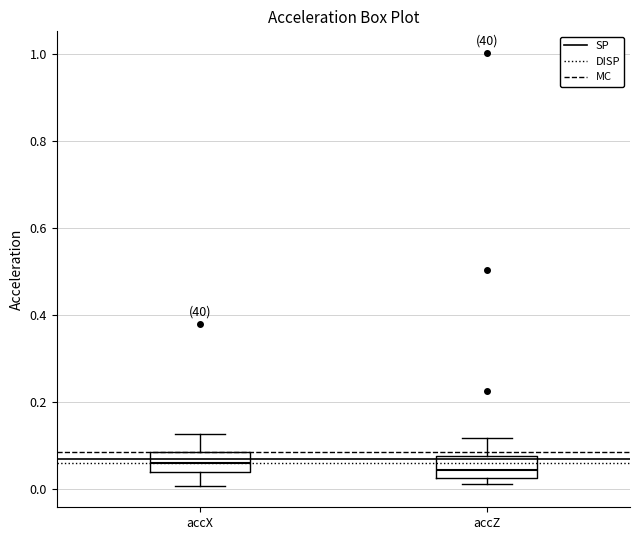

Reading left to right, transcribe this box plot: for each box, give where its median line is, the range the box spans, and where its two whiskers end, as read against the y-axis. The values are not printed on the chart, so give them approximately, as read against the axis.

accX: median 0.06, box 0.04 to 0.08, whiskers 0.00 to 0.12
accZ: median 0.04, box 0.02 to 0.08, whiskers 0.02 (just below the box's lower edge) to 0.12